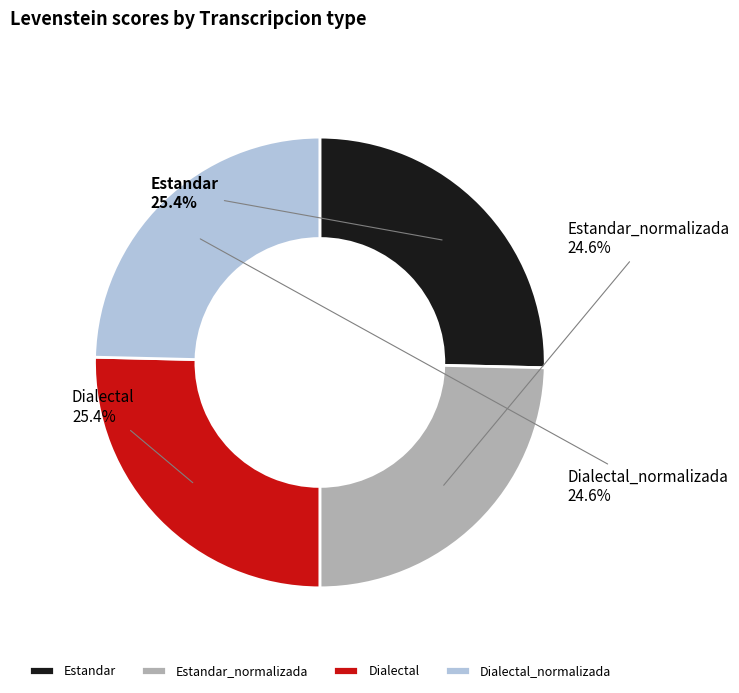

What is the total percentage of Dialectal and Estandar_normalizada?

50.0%